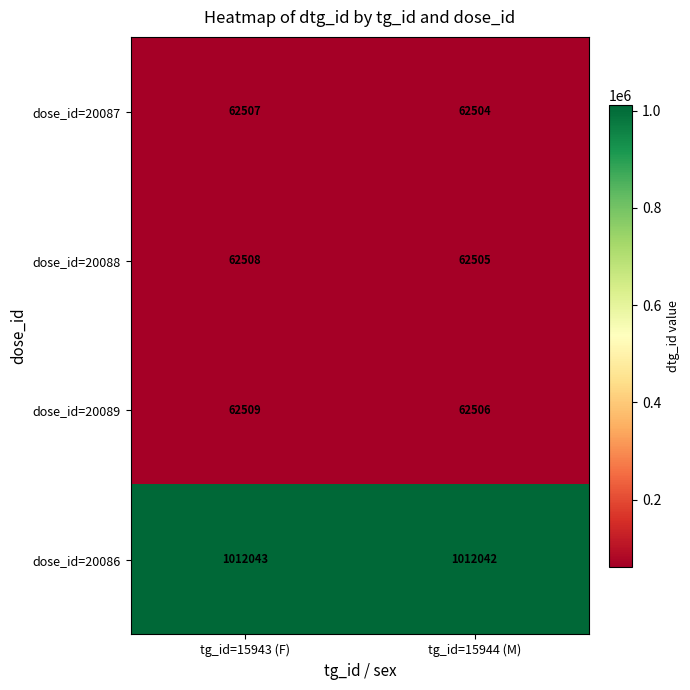

Where is dose_id=20089 nearest to the value 62507?

tg_id=15944 (M)